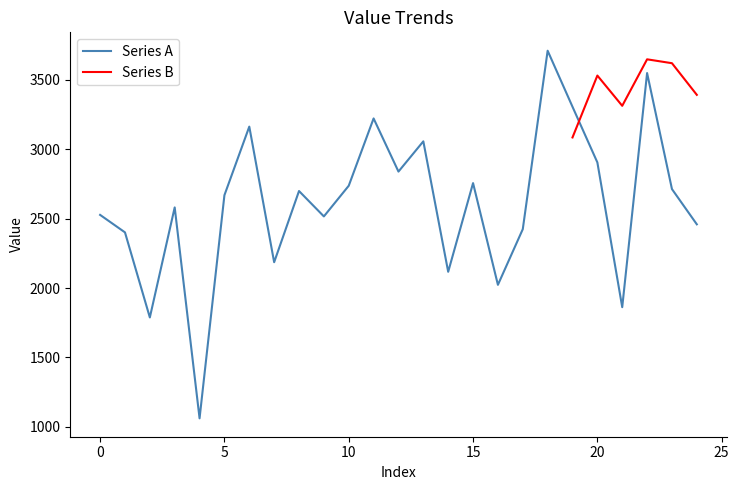

What is the maximum value shown in the chart?

3710